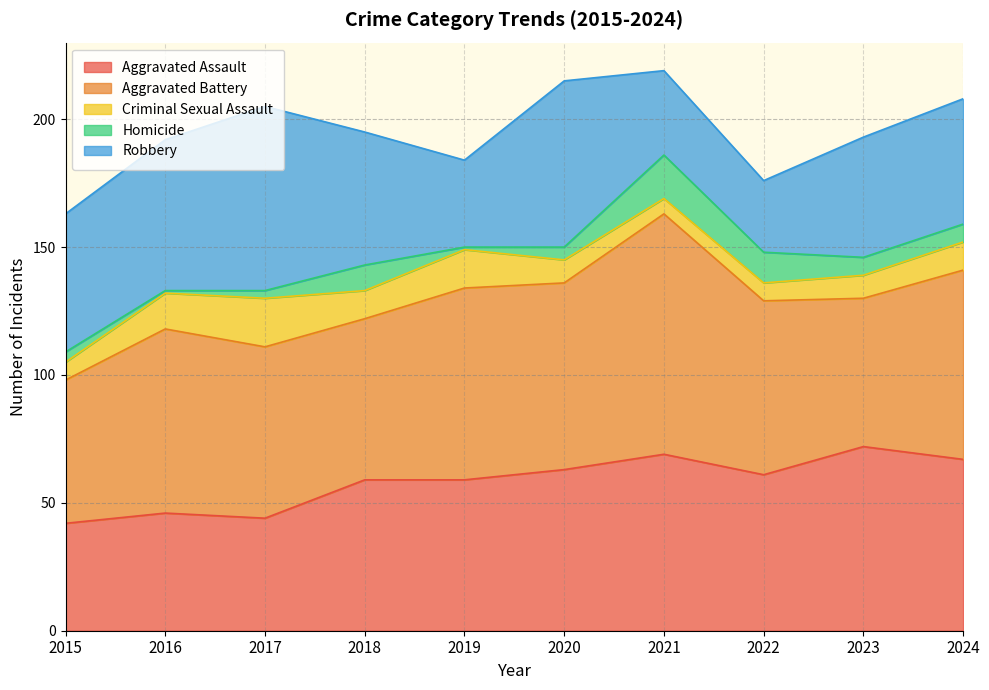

Rank the categories by Criminal Sexual Assault value from highest to lowest.

2017, 2019, 2016, 2018, 2024, 2020, 2023, 2015, 2022, 2021